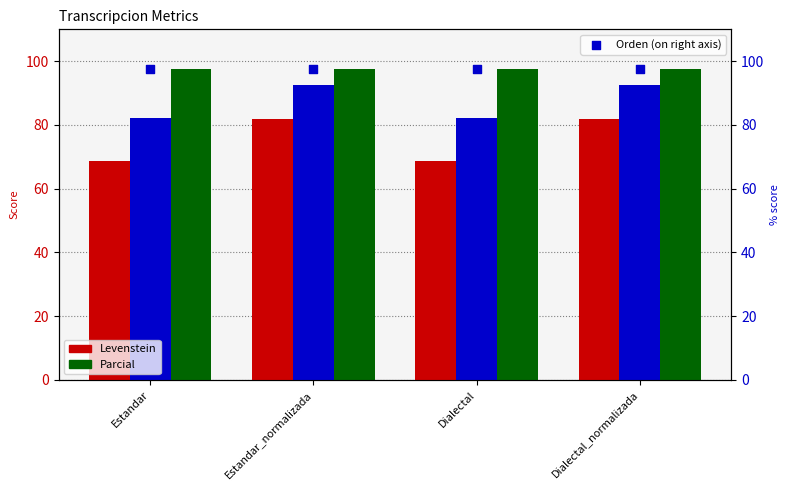

Which series has the largest total across all categories?

Orden